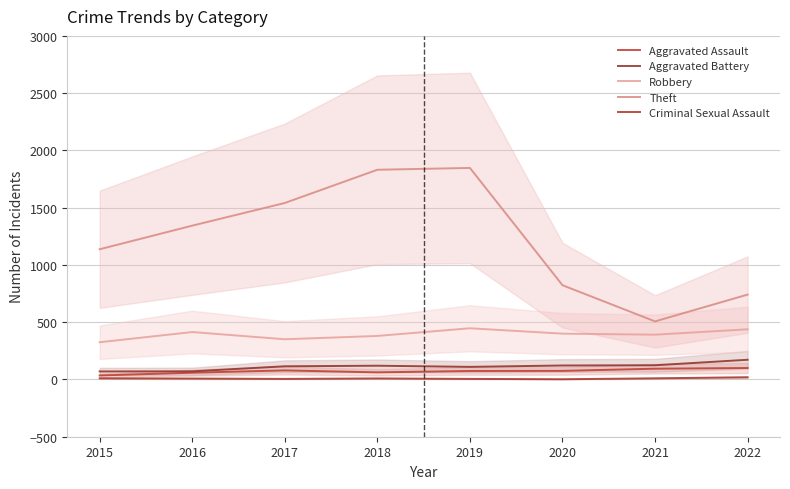

Rank the series at 2018 from highest to lowest value.

Theft, Robbery, Aggravated Battery, Aggravated Assault, Criminal Sexual Assault